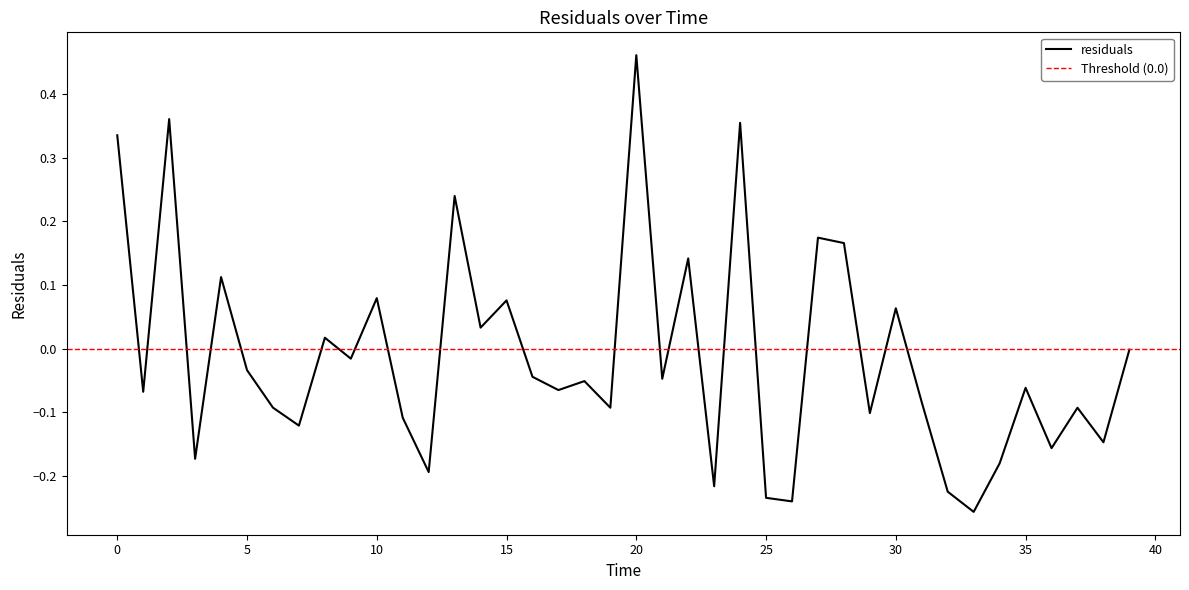

What is the label of the 27th point from the left?

26.0